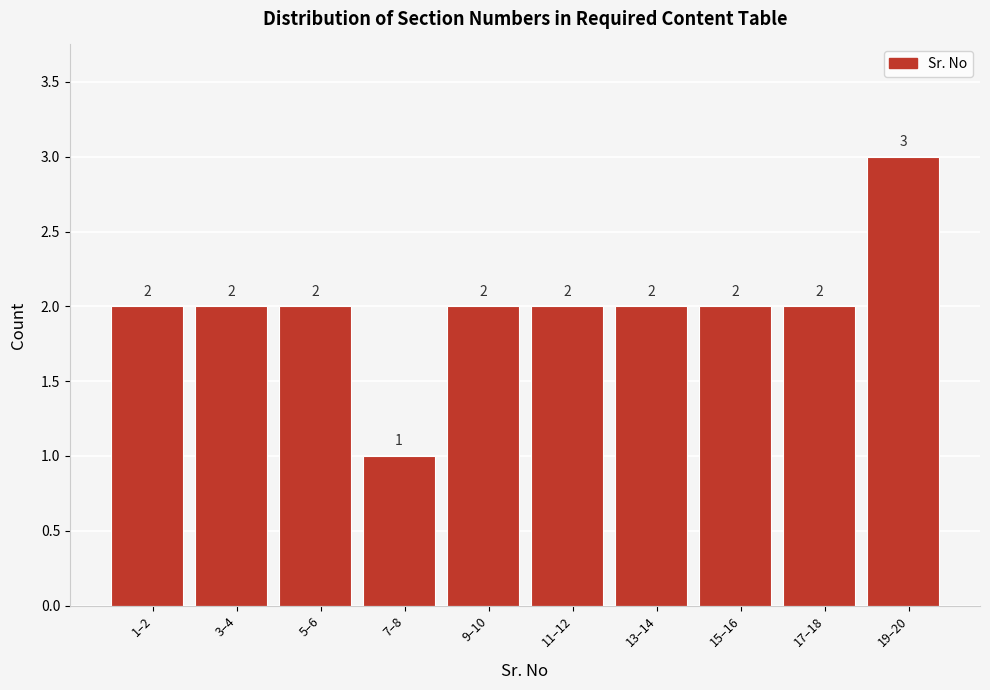

Reading right to left, list all the values displayed in this chart.

3	2	2	2	2	2	1	2	2	2